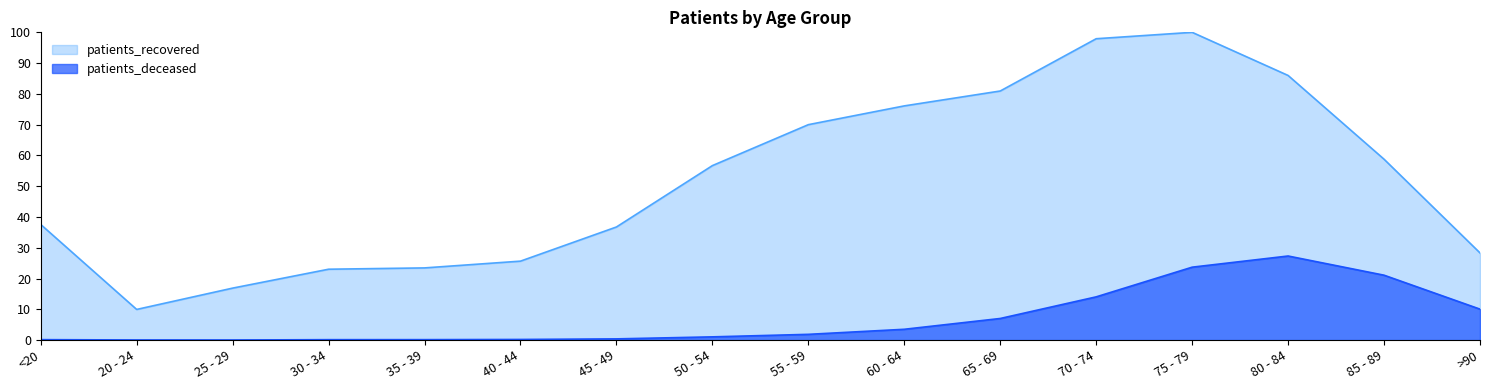

Does the chart have visible grid lines?

No